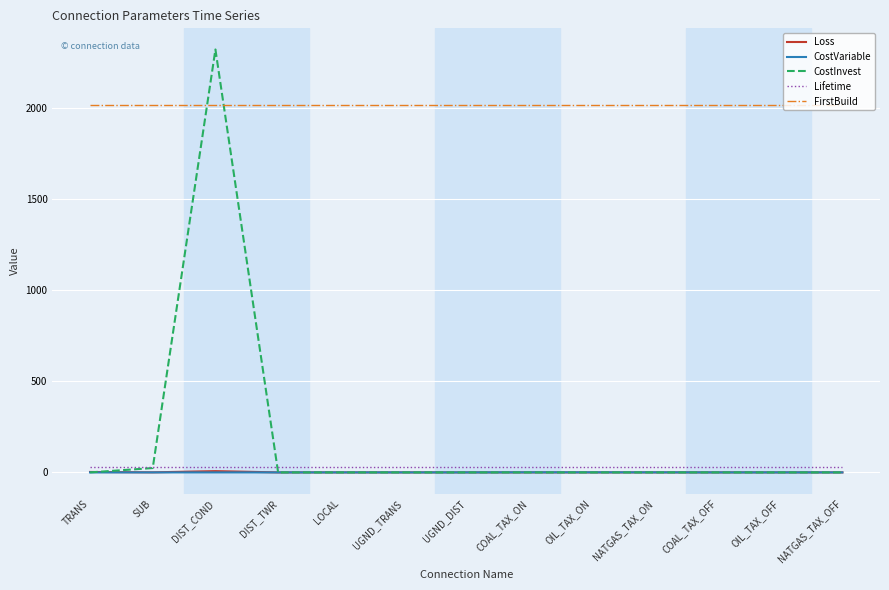

Which series has the largest total across all categories?

FirstBuild